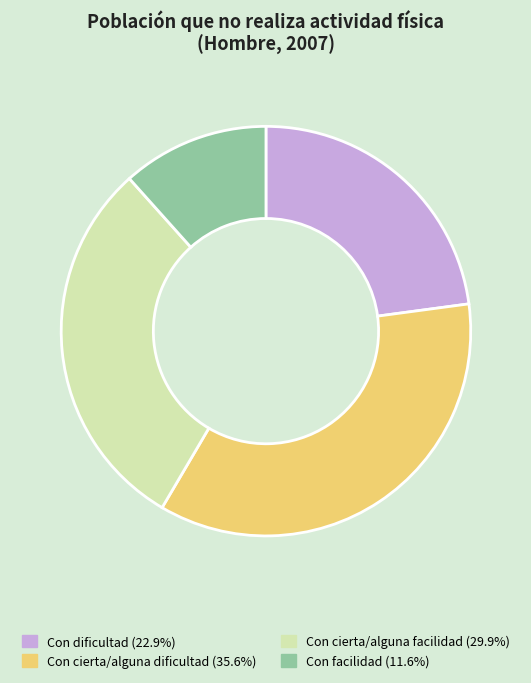

Rank the categories by value from lowest to highest.

Con facilidad, Con dificultad, Con cierta/alguna facilidad, Con cierta/alguna dificultad